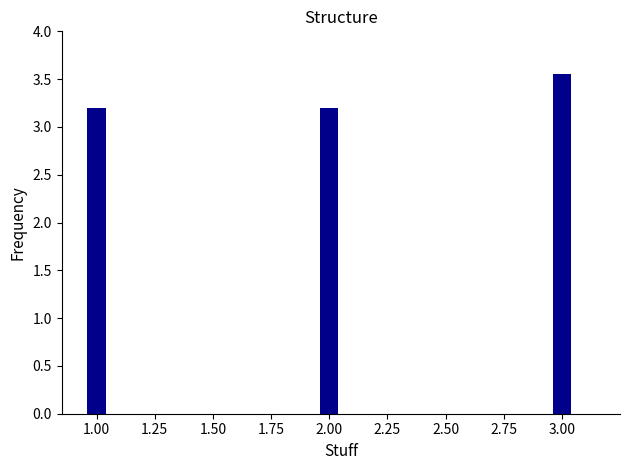

The value at 1.00 is 1.1. True or false?

False